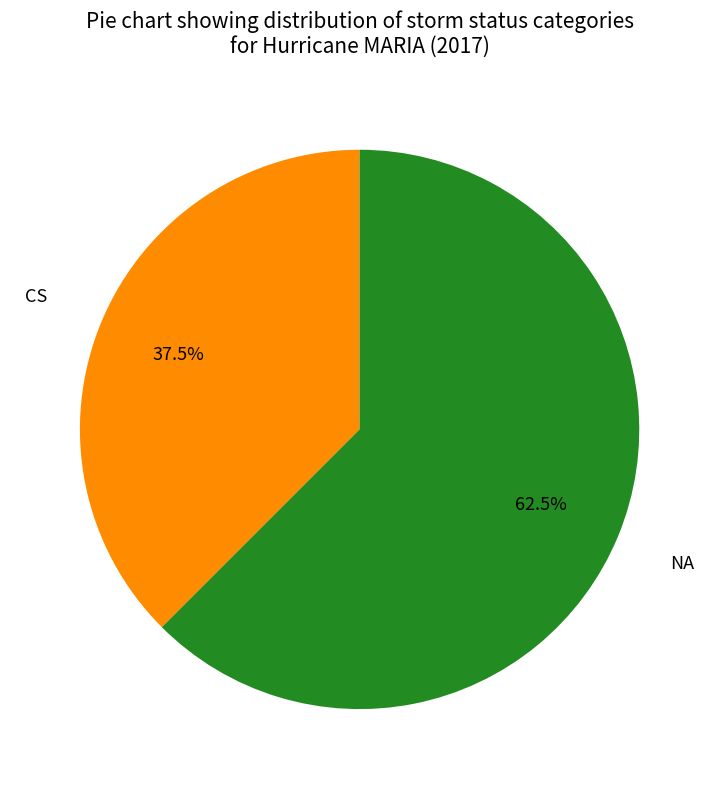

To the nearest percent, what is the difference between the CS and NA slice percentages?

25%